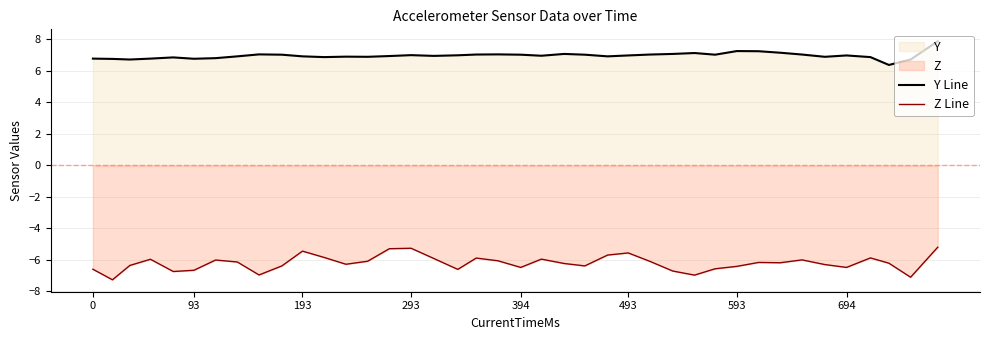

Reading right to left, extract all data points from this chart.

Y Line: 7.9	6.7	6.4	6.9	7.0	6.9	7.0	7.2	7.2	7.3	7.0	7.1	7.1	7.0	7.0	6.9	7.0	7.1	7.0	7.0	7.0	7.0	7.0	7.0	7.0	6.9	6.9	6.9	6.9	6.9	7.0	7.0	6.9	6.8	6.8	6.9	6.8	6.7	6.8	6.8
Z Line: -5.2	-7.1	-6.2	-5.9	-6.5	-6.3	-6.0	-6.2	-6.2	-6.4	-6.6	-7.0	-6.7	-6.1	-5.6	-5.7	-6.4	-6.2	-5.9	-6.5	-6.1	-5.9	-6.6	-5.9	-5.3	-5.3	-6.1	-6.3	-5.8	-5.4	-6.4	-7.0	-6.1	-6.0	-6.7	-6.7	-6.0	-6.3	-7.3	-6.6